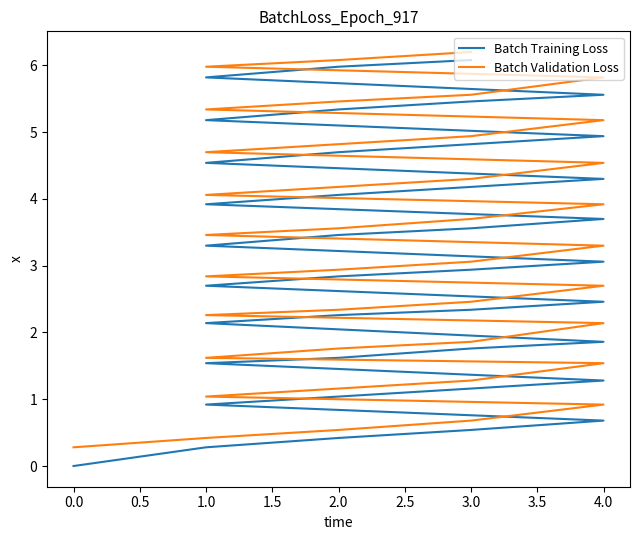

True or false: Batch Training Loss has more than 0 interior local peaks.

False